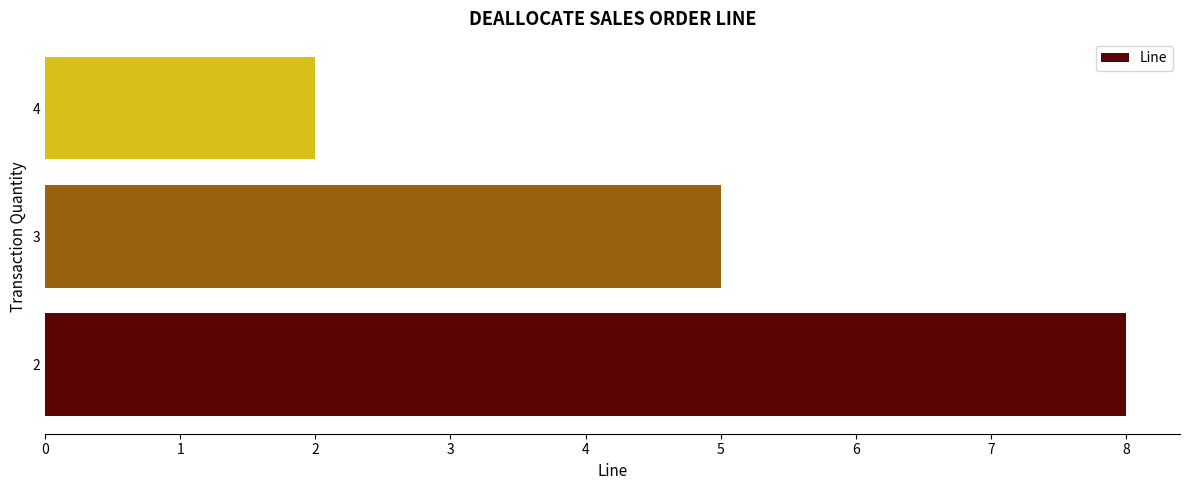

Reading bottom to top, extract all data points from this chart.

8	5	2